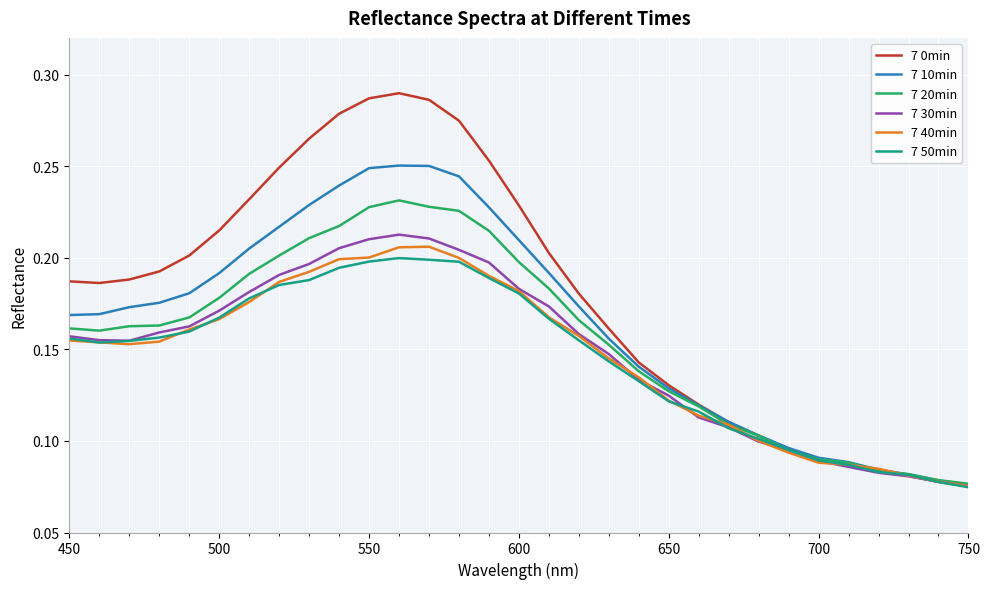

Which series has the largest total across all categories?

7 0min